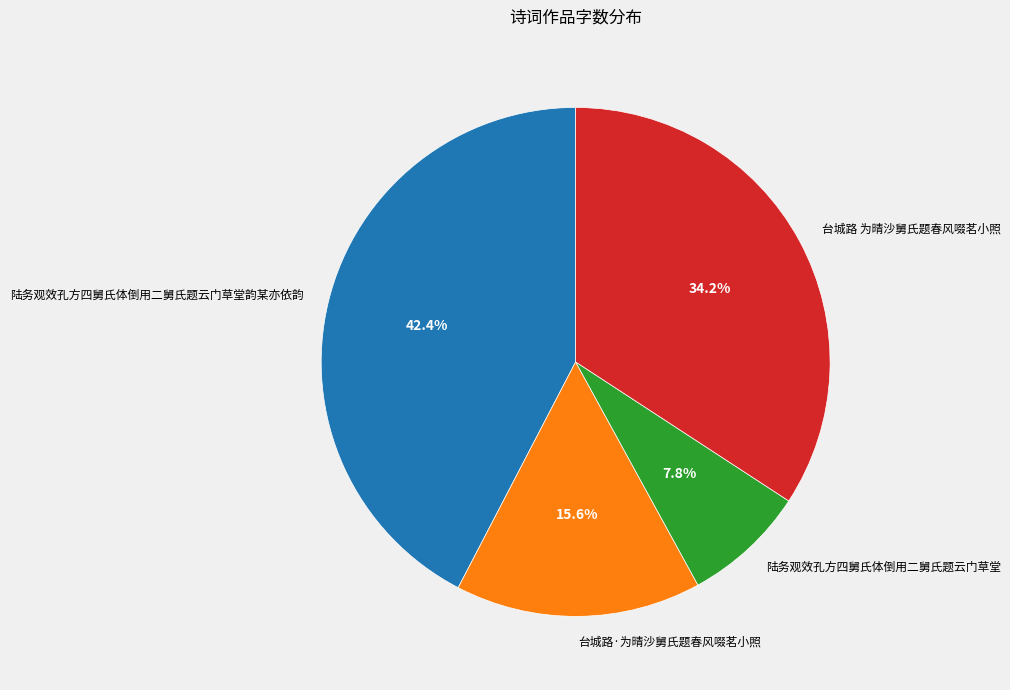

What percentage do 台城路·为晴沙舅氏题春风啜茗小照 and 台城路 为晴沙舅氏题春风啜茗小照 together represent?

49.8%